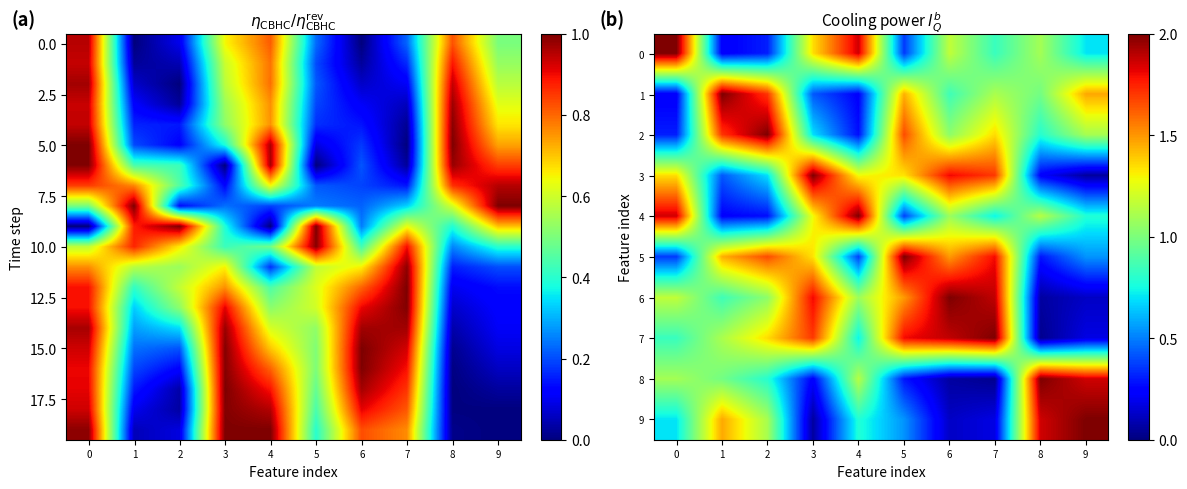

What is the greatest value displayed?

2.0